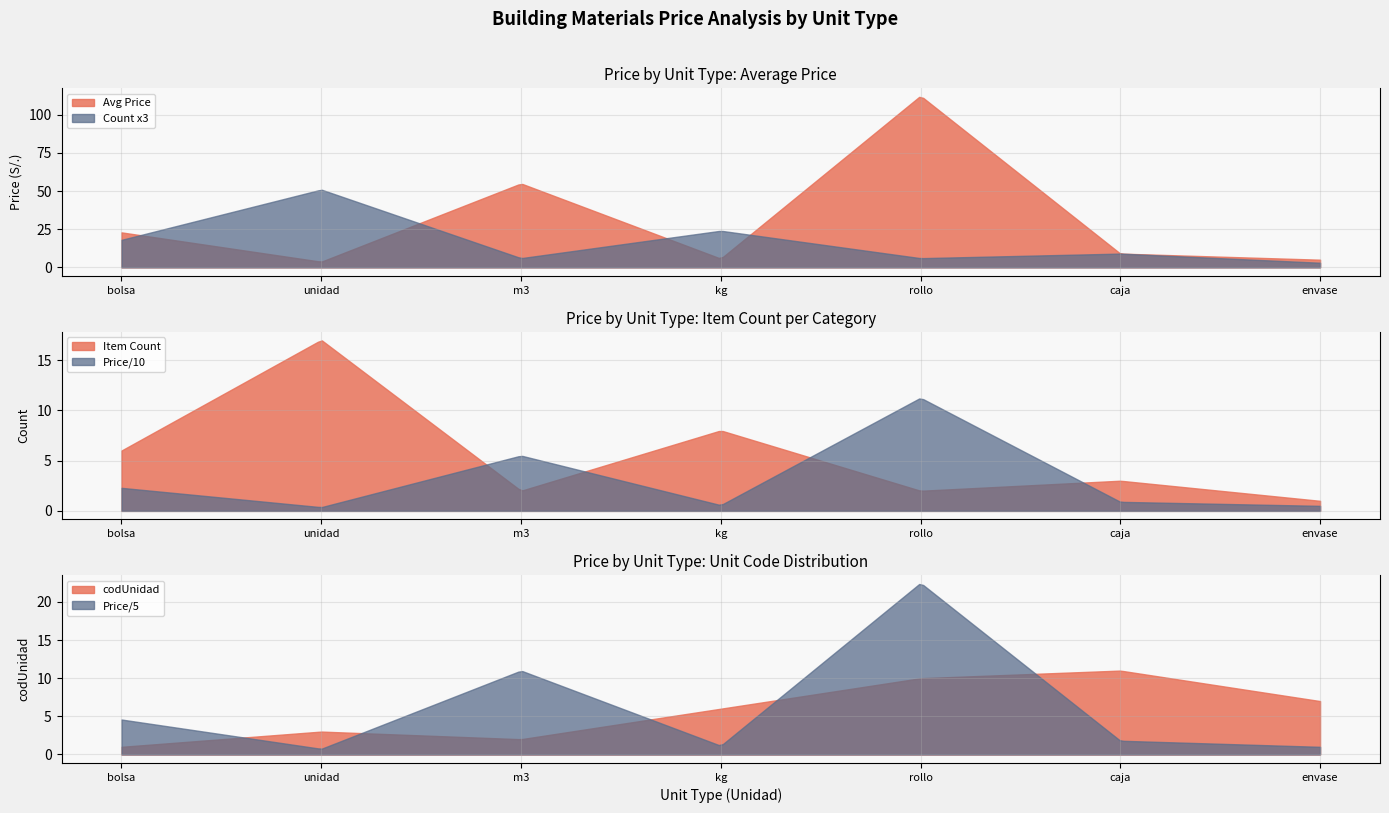

The value of codUnidad at rollo is 16.4. True or false?

False